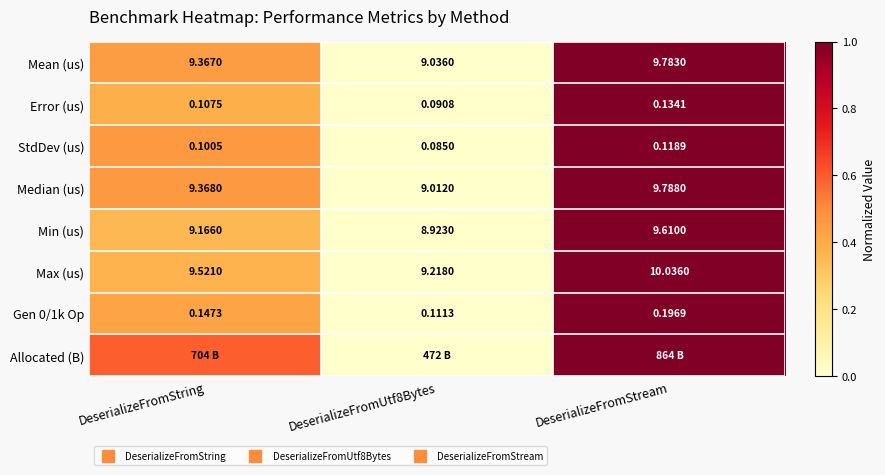

Which category has the highest value in the Gen 0/1k Op series?

DeserializeFromStream